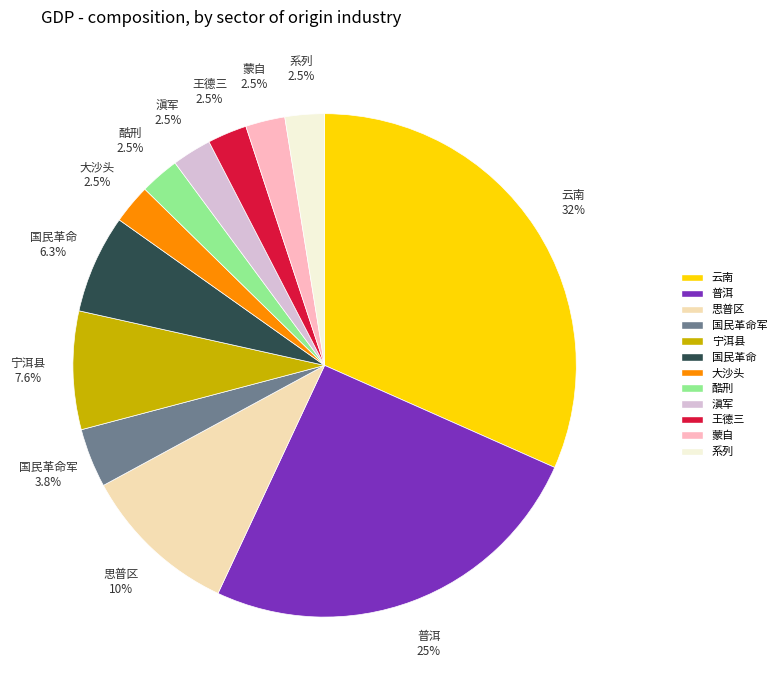

Is there any slice that represents more than half of the pie?

No